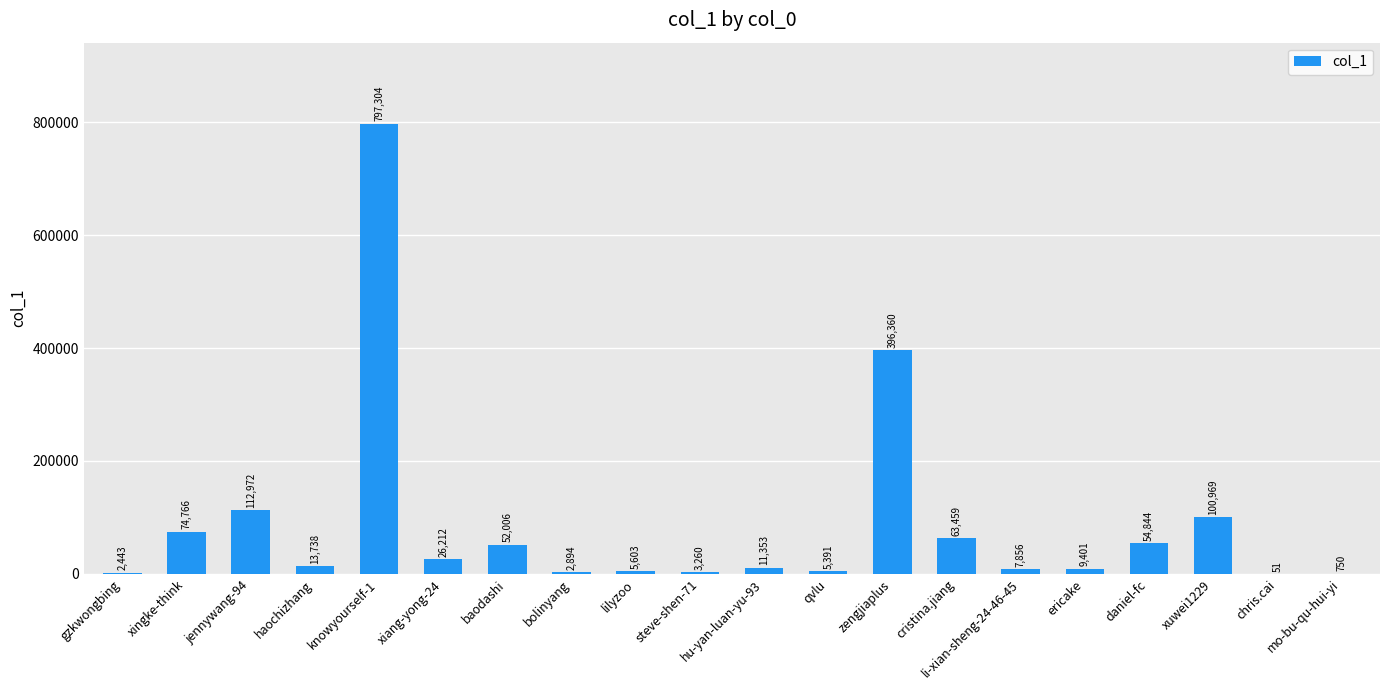

At which label does the data first exceed 13738?

xingke-think